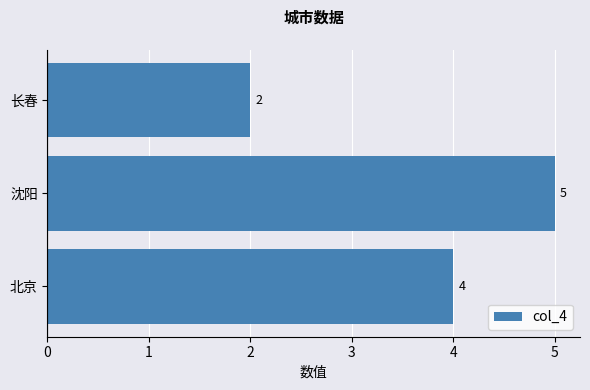

Rank the categories by value from lowest to highest.

长春, 北京, 沈阳